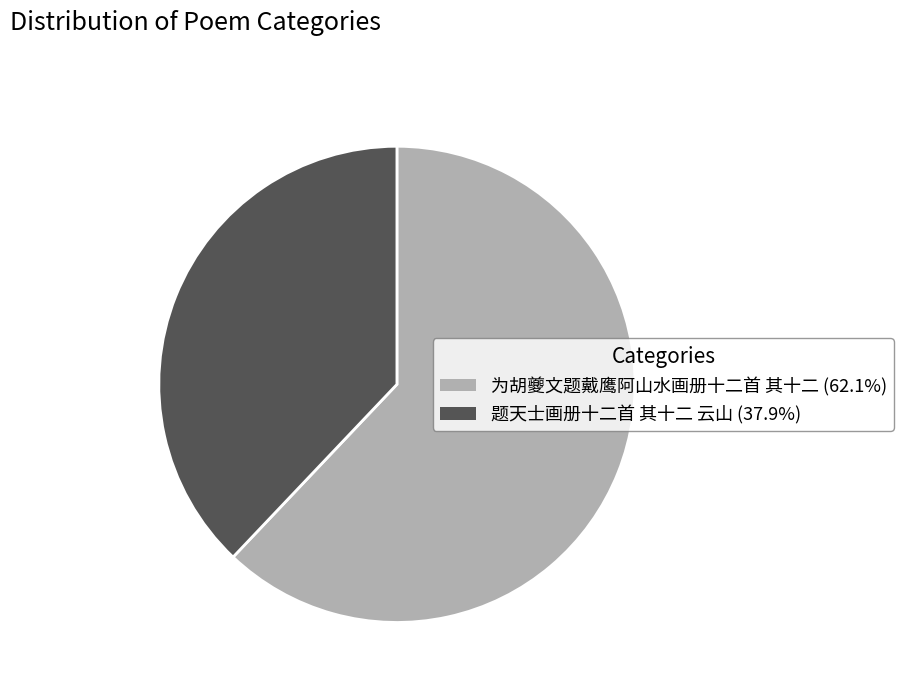

Does any single category account for the majority?

Yes